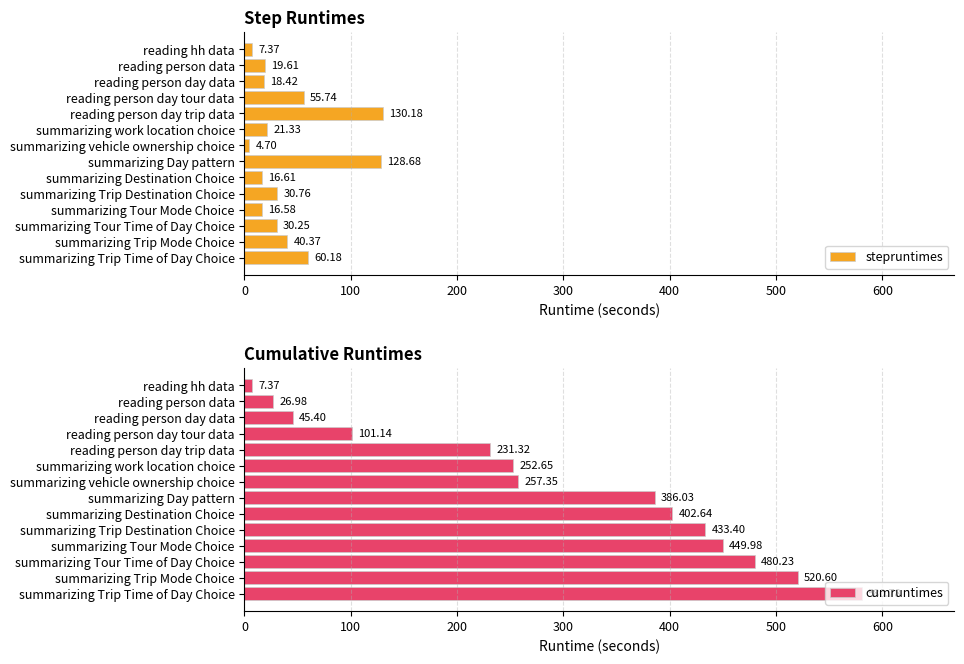

The cumruntimes series shows 78.6 at reading person day data. True or false?

False